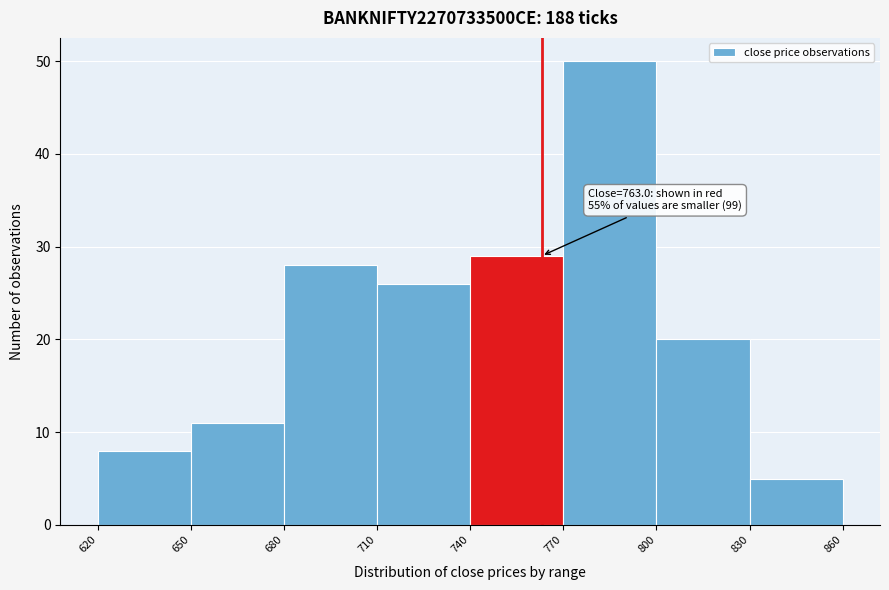

Which range on the x-axis has the tallest bar?

770 to 800